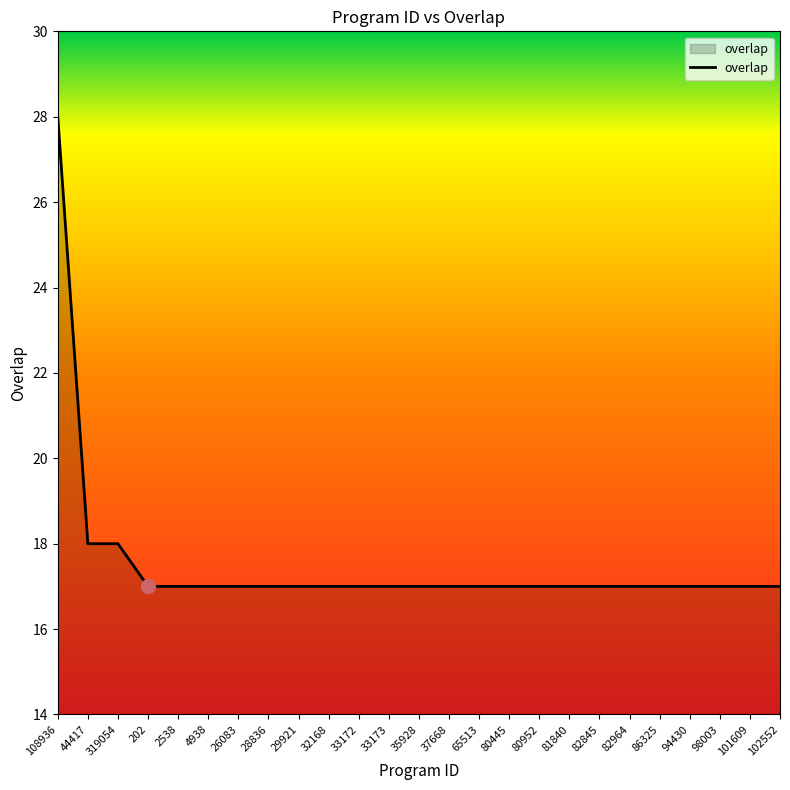

Reading left to right, list all the values displayed in this chart.

28	18	18	17	17	17	17	17	17	17	17	17	17	17	17	17	17	17	17	17	17	17	17	17	17